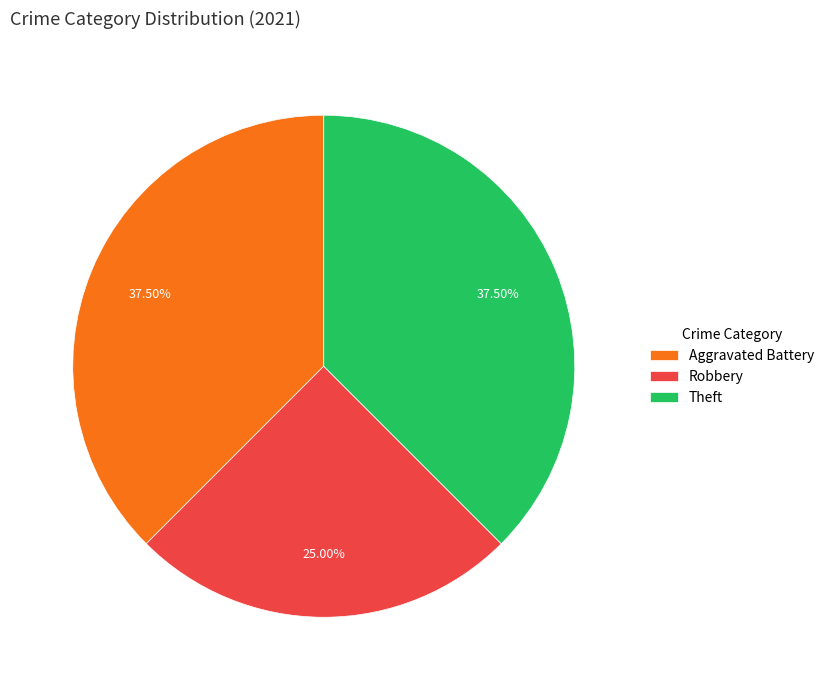

Count the number of slices in the pie.

3